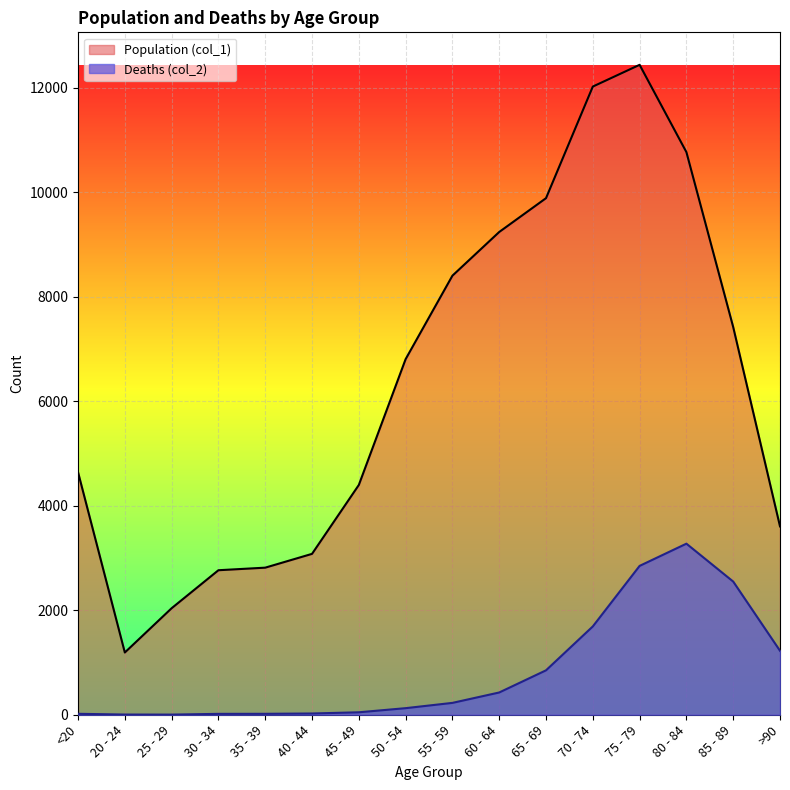

True or false: Deaths (col_2) and Population (col_1) cross at least once.

False